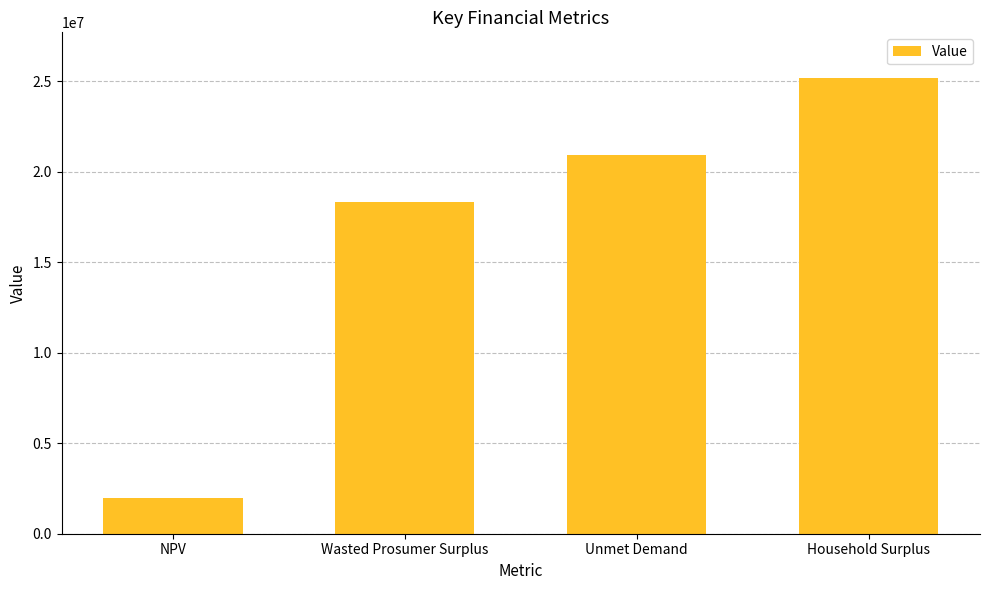

True or false: the data shows 18348722.6 at Wasted Prosumer Surplus.

True